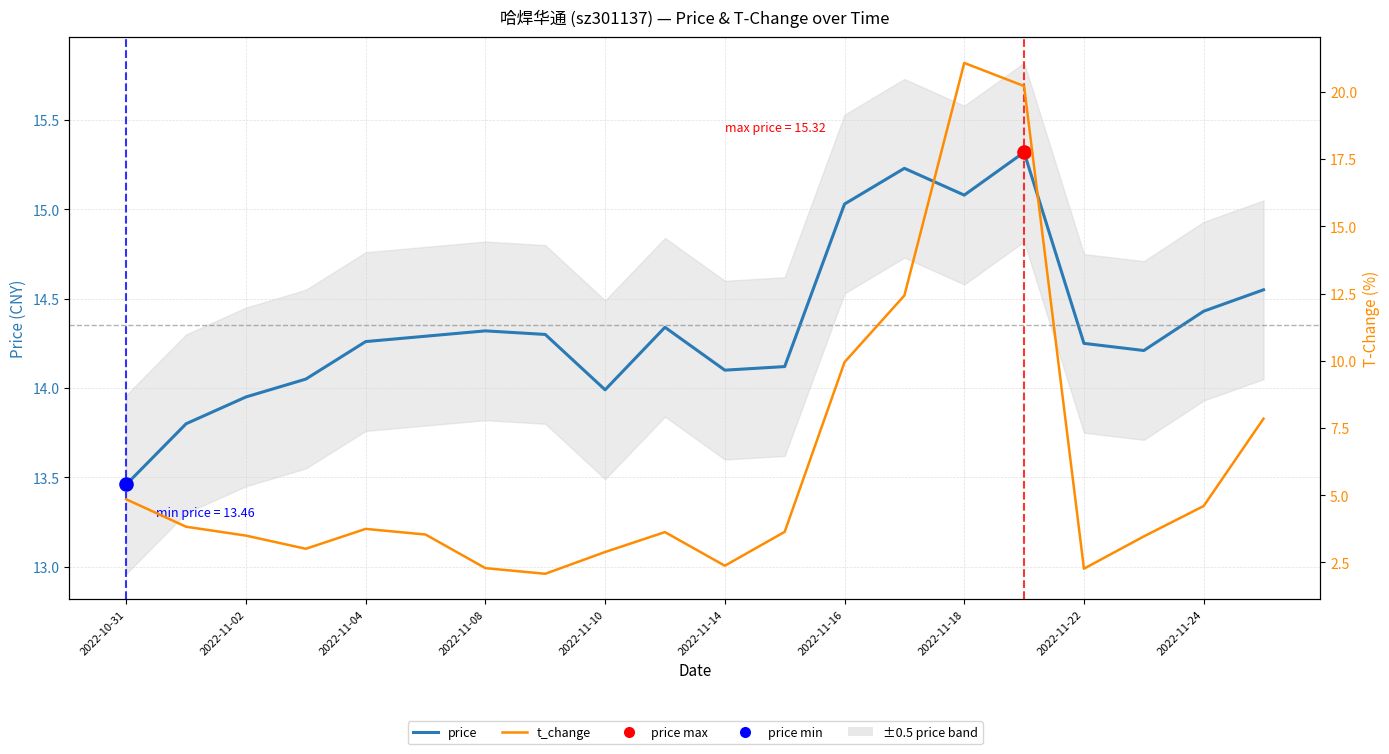

Which series has the largest total across all categories?

price